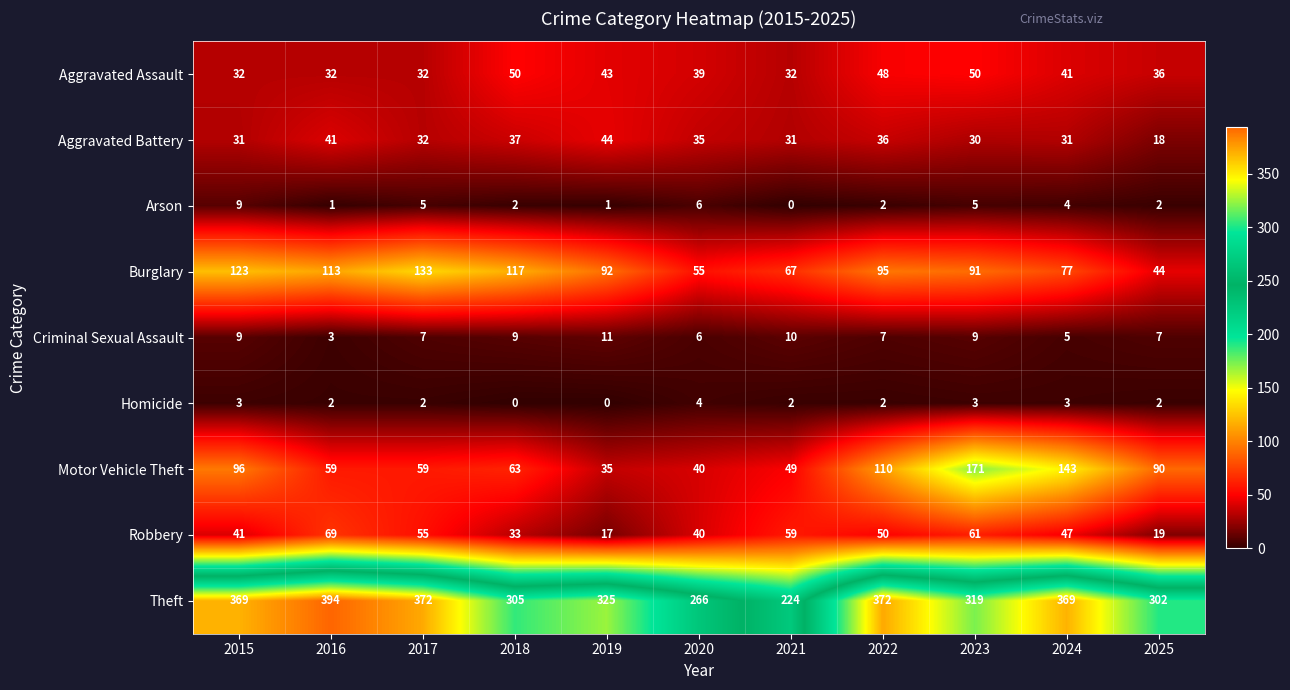

Which series changed the most between 2015 and 2021?

Theft